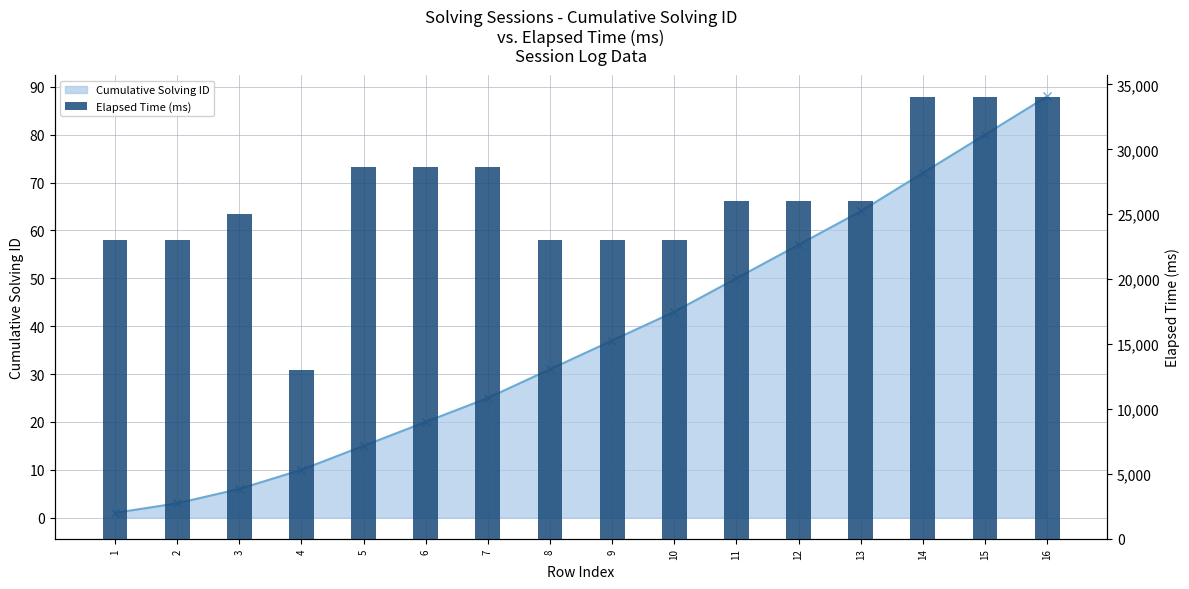

Count the number of data series in this chart.

2